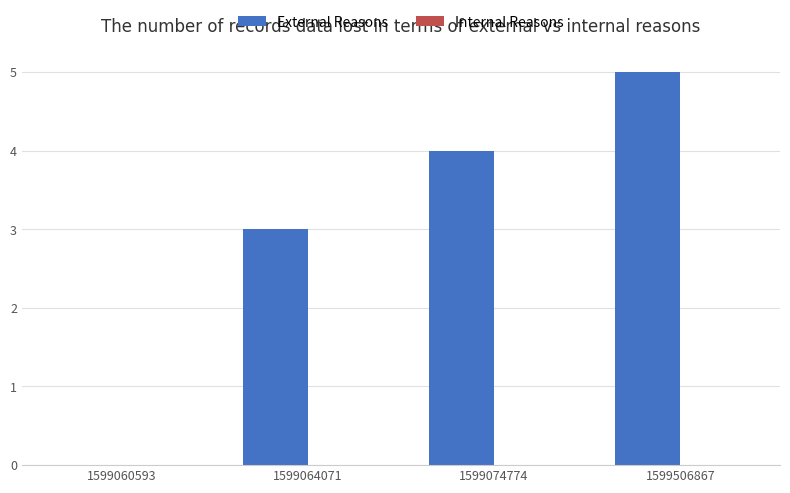

Between 1599506867 and 1599074774, which is larger?

1599506867